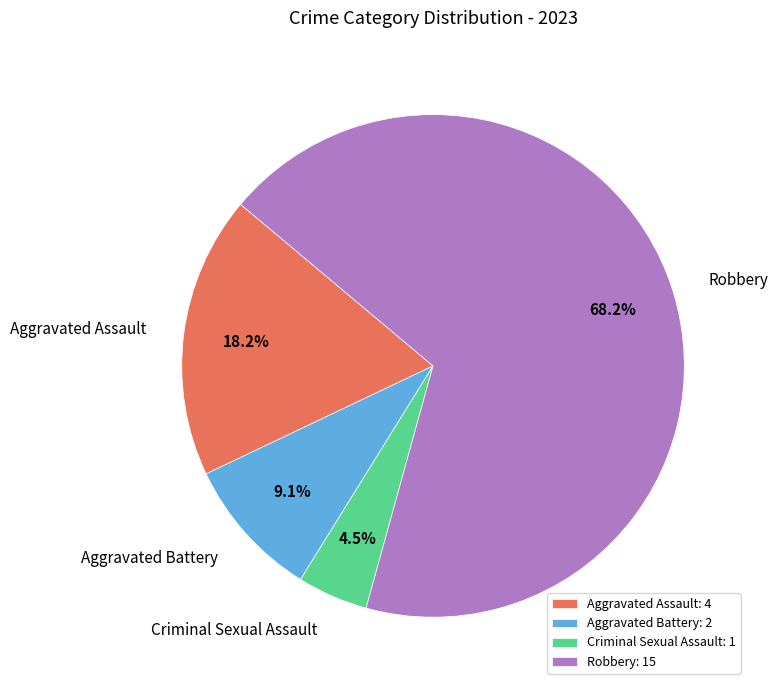

To the nearest percent, what is the average slice percentage?

25%